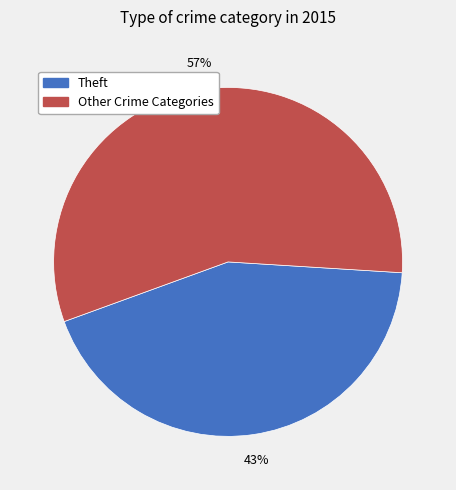

To the nearest percent, what is the average slice percentage?

50%